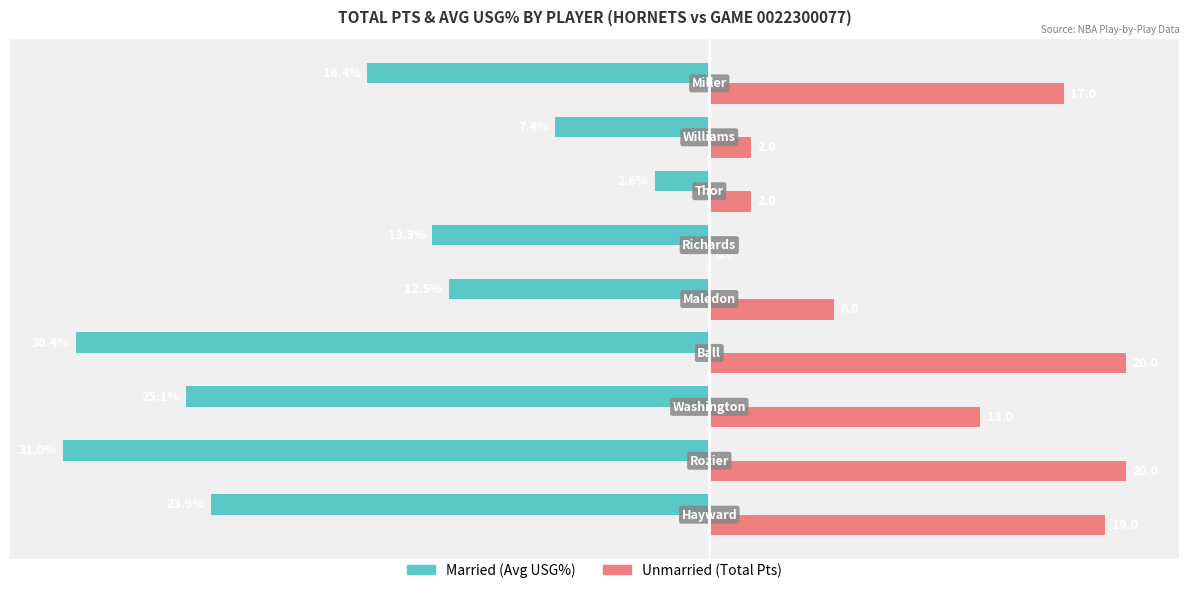

Reading right to left, list all the values displayed in this chart.

Married: -16.4	-7.4	-2.6	-13.3	-12.5	-30.4	-25.1	-31.0	-23.9
Unmarried: 17.0	2.0	2.0	0.0	6.0	20.0	13.0	20.0	19.0